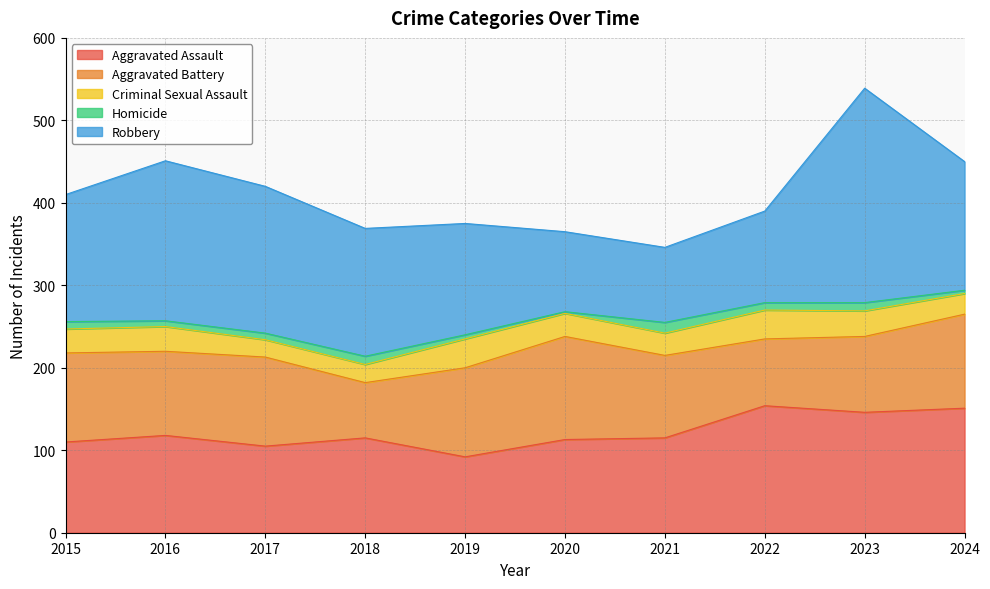

Does the chart display data point markers on the line(s)?

No